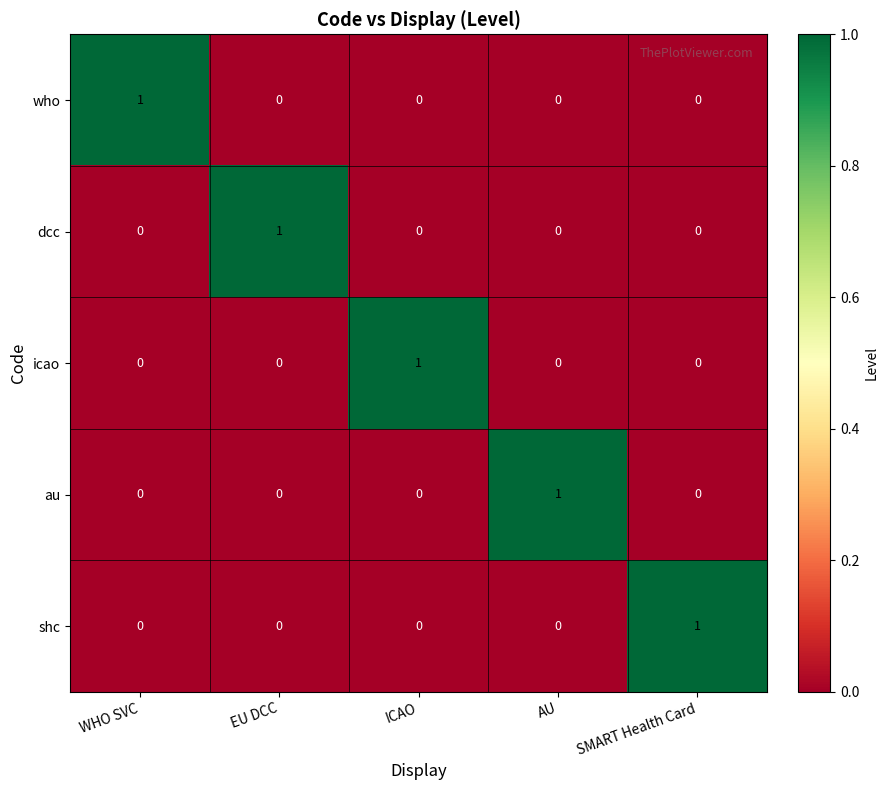

True or false: au has a value of -1 at WHO SVC.

False